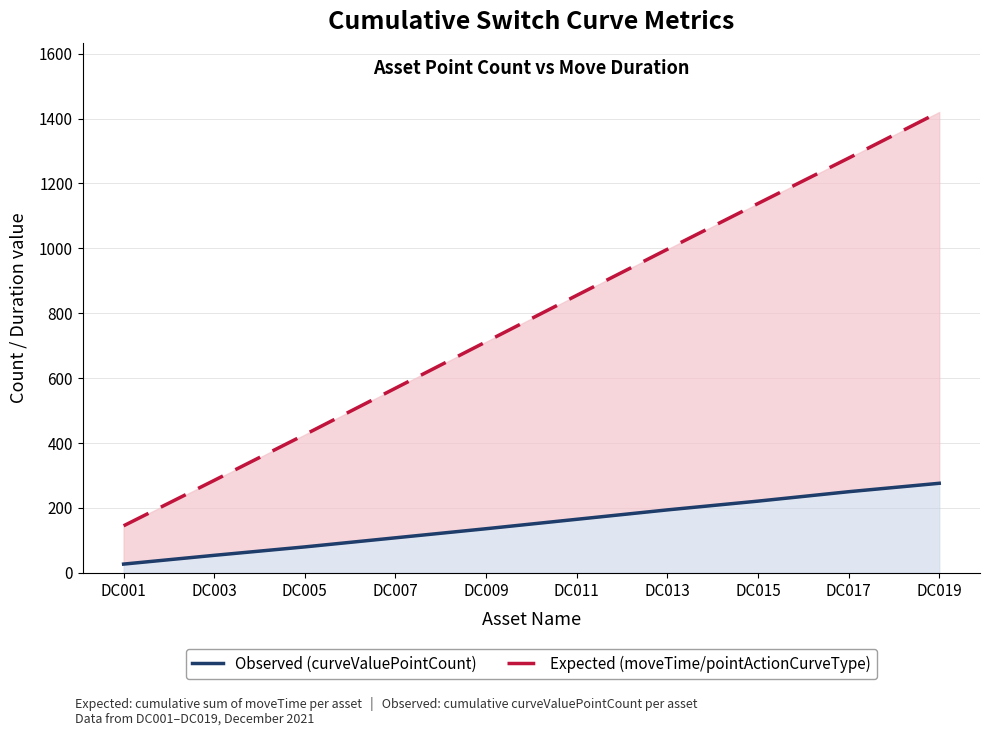

True or false: Expected (moveTime/pointActionCurveType) and Observed (curveValuePointCount) intersect in this chart.

False